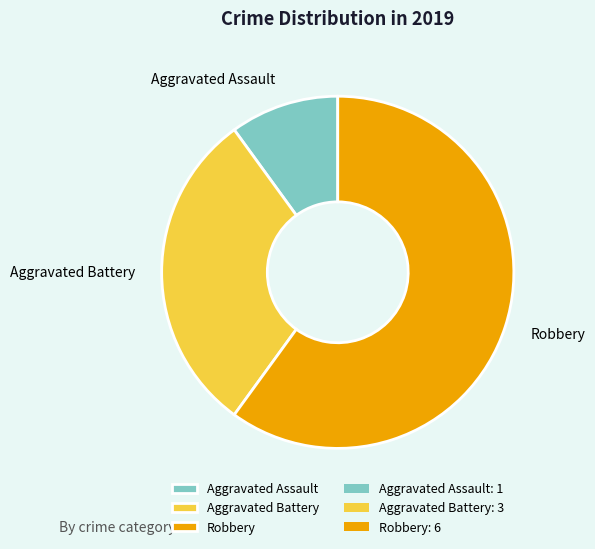

The Robbery slice represents 52% of the pie. True or false?

False